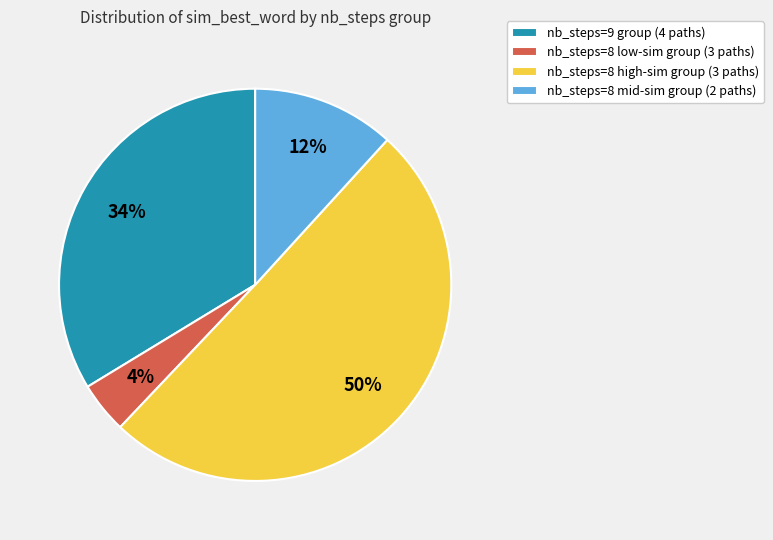

Approximately how many times larger is the value at nb_steps=8 high-sim group (3 paths) compared to nb_steps=9 group (4 paths)?

1.5